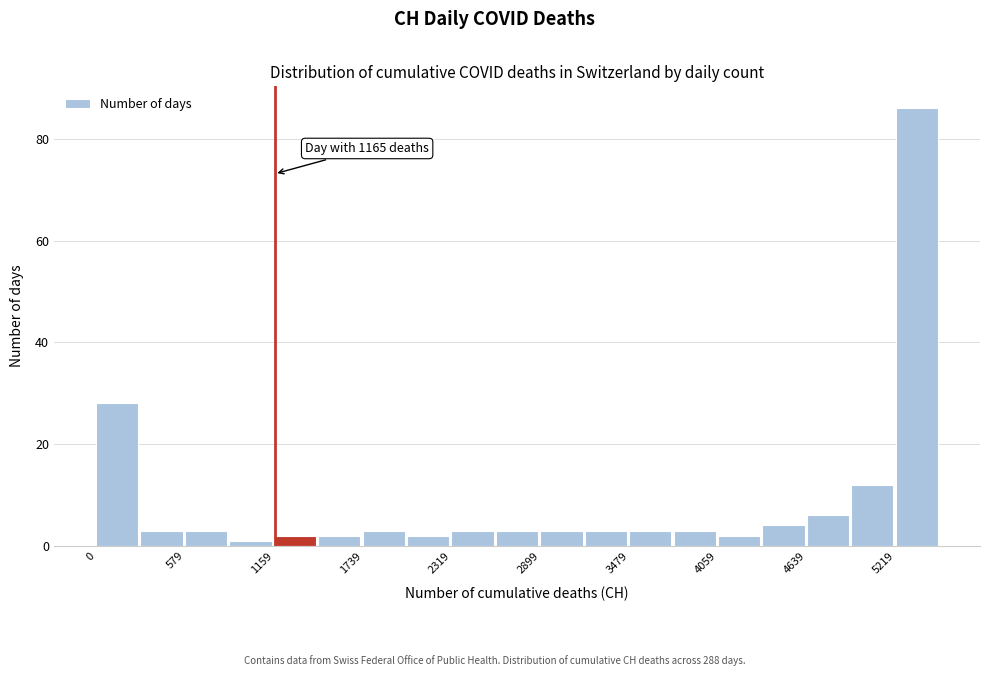

Around what value on the x-axis is the tallest bar? Give the approximate position of its centre, as read against the axis.

5400